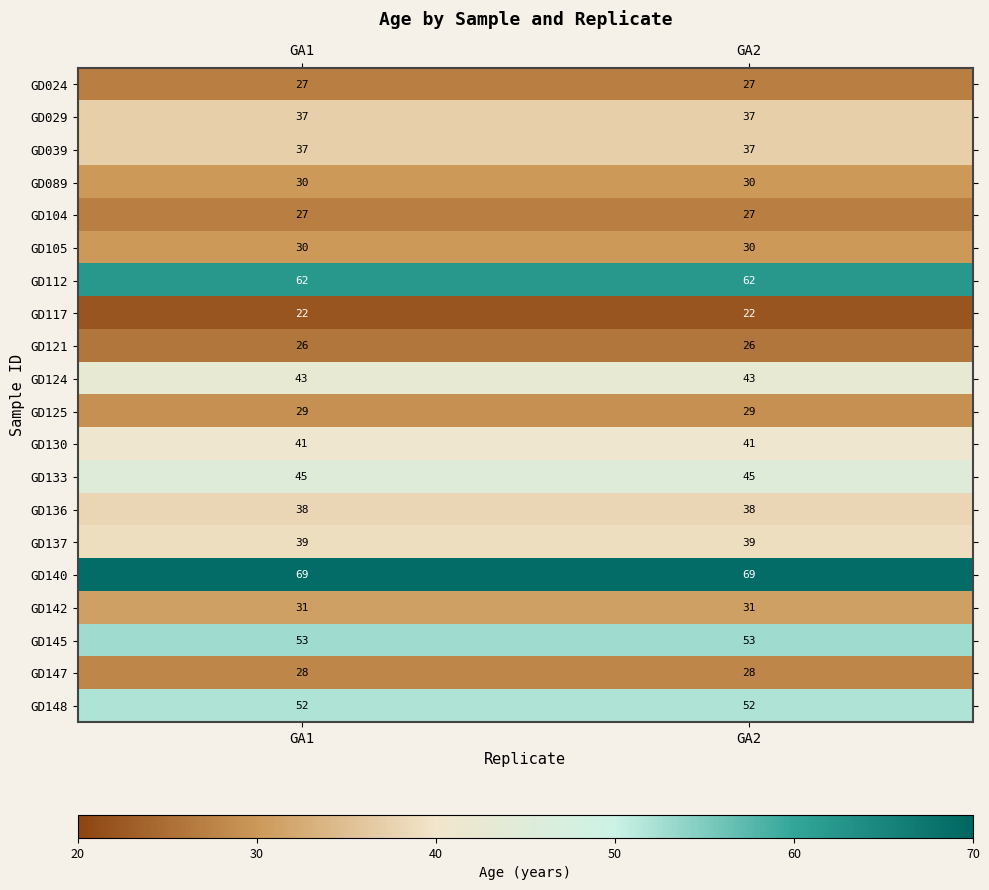

How many series are shown in this chart?

20